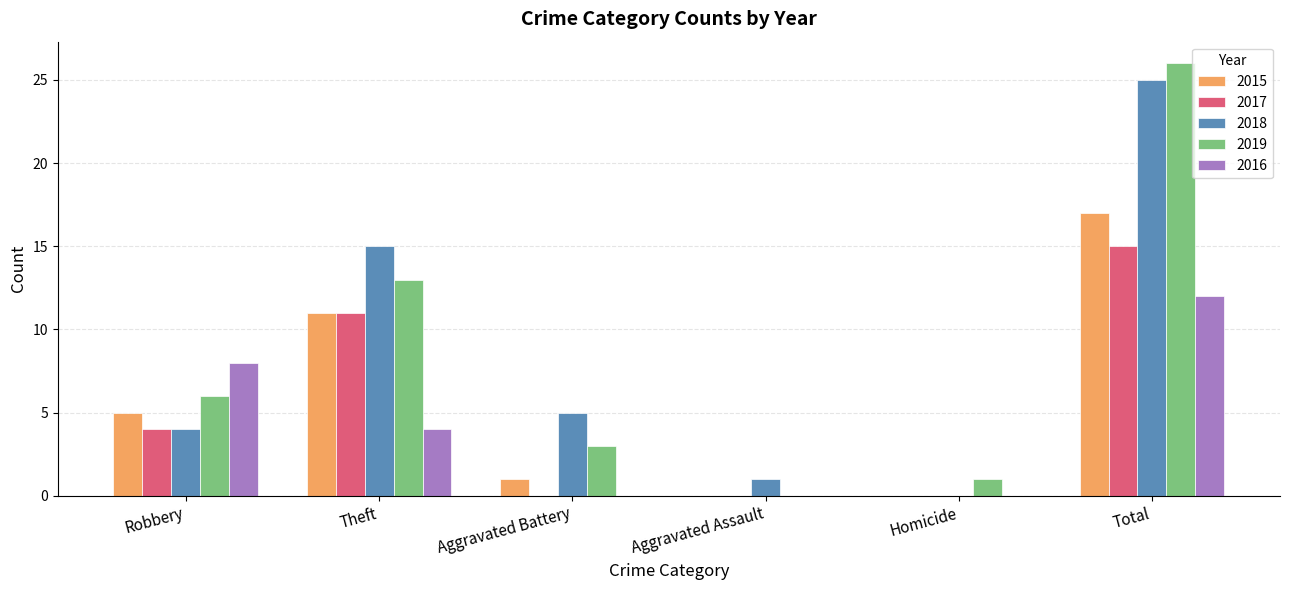

How many positive values does the 2018 series have?

5